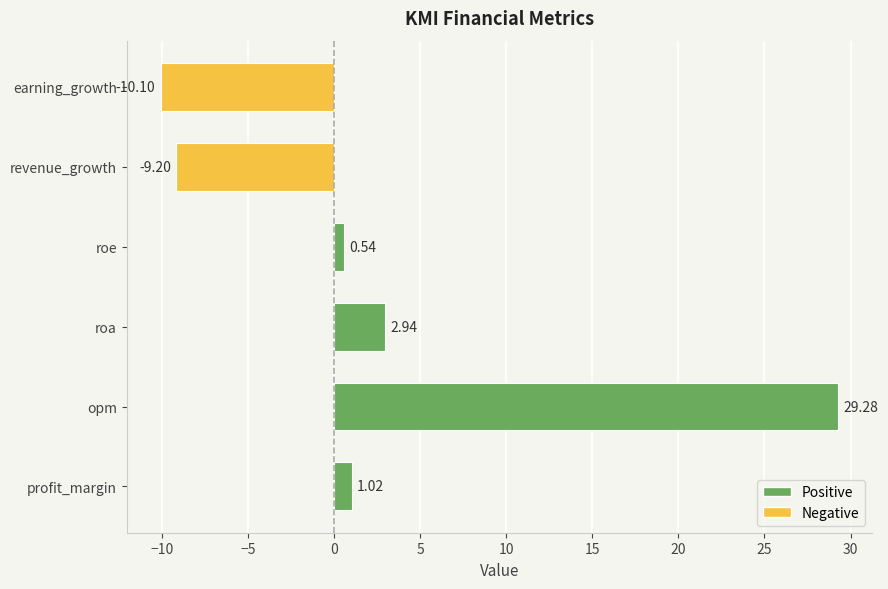

At which category does the chart reach its peak across all series?

opm